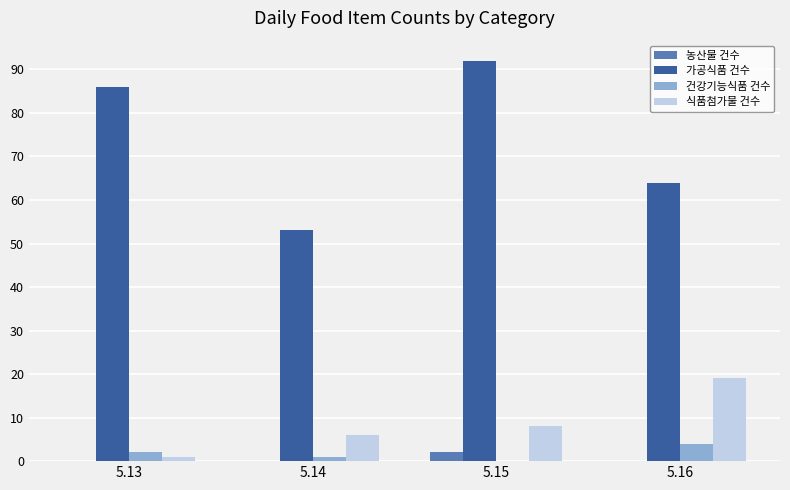

What are all the series names shown in the legend?

농산물 건수, 가공식품 건수, 건강기능식품 건수, 식품첨가물 건수